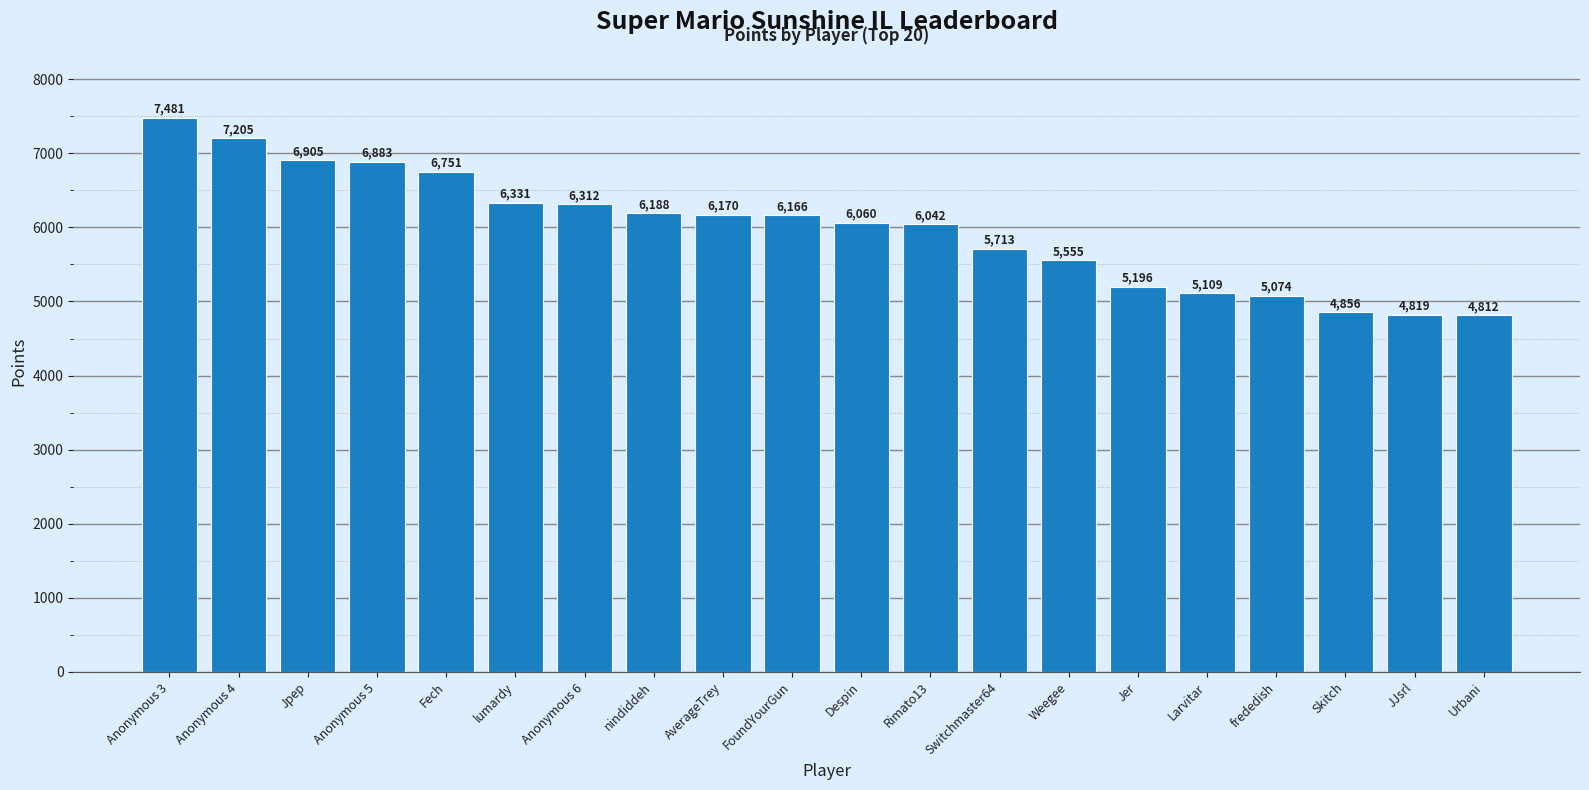

Reading left to right, extract all data points from this chart.

Anonymous 3=7481	Anonymous 4=7205	Jpep=6905	Anonymous 5=6883	Fech=6751	lumardy=6331	Anonymous 6=6312	nindiddeh=6188	AverageTrey=6170	FoundYourGun=6166	Despin=6060	Rimato13=6042	Switchmaster64=5713	Weegee=5555	Jer=5196	Larvitar=5109	frededish=5074	Skitch=4856	JJsrl=4819	Urbani=4812